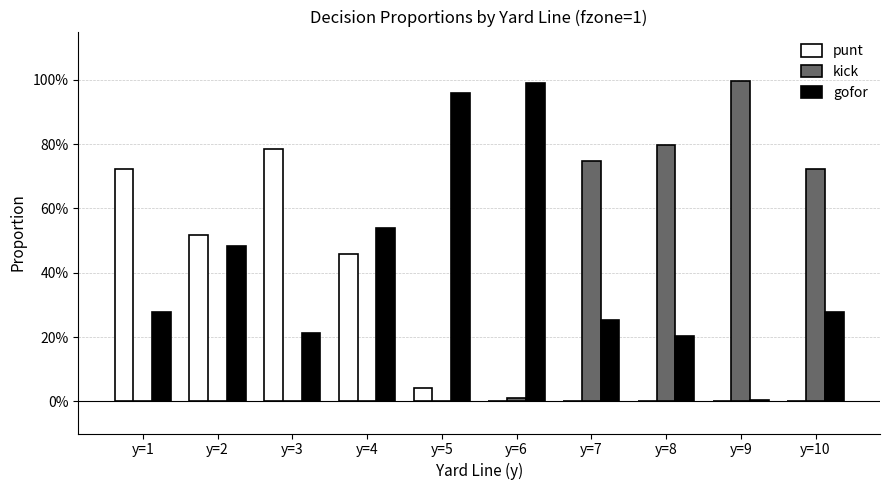

Where is kick nearest to the value 0?

y=1